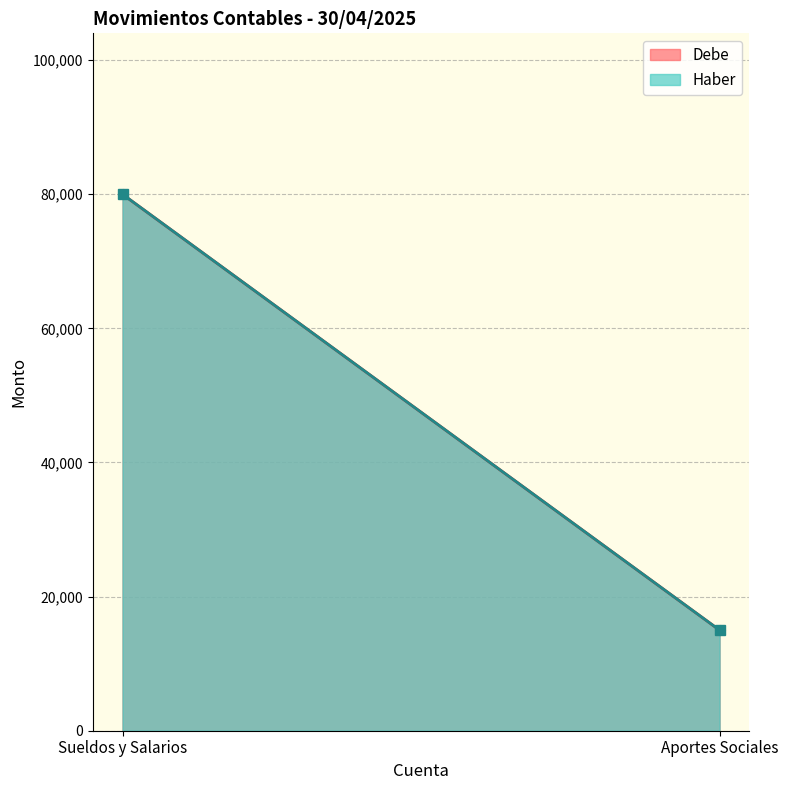

What is the total value across all series at Aportes Sociales?

30000